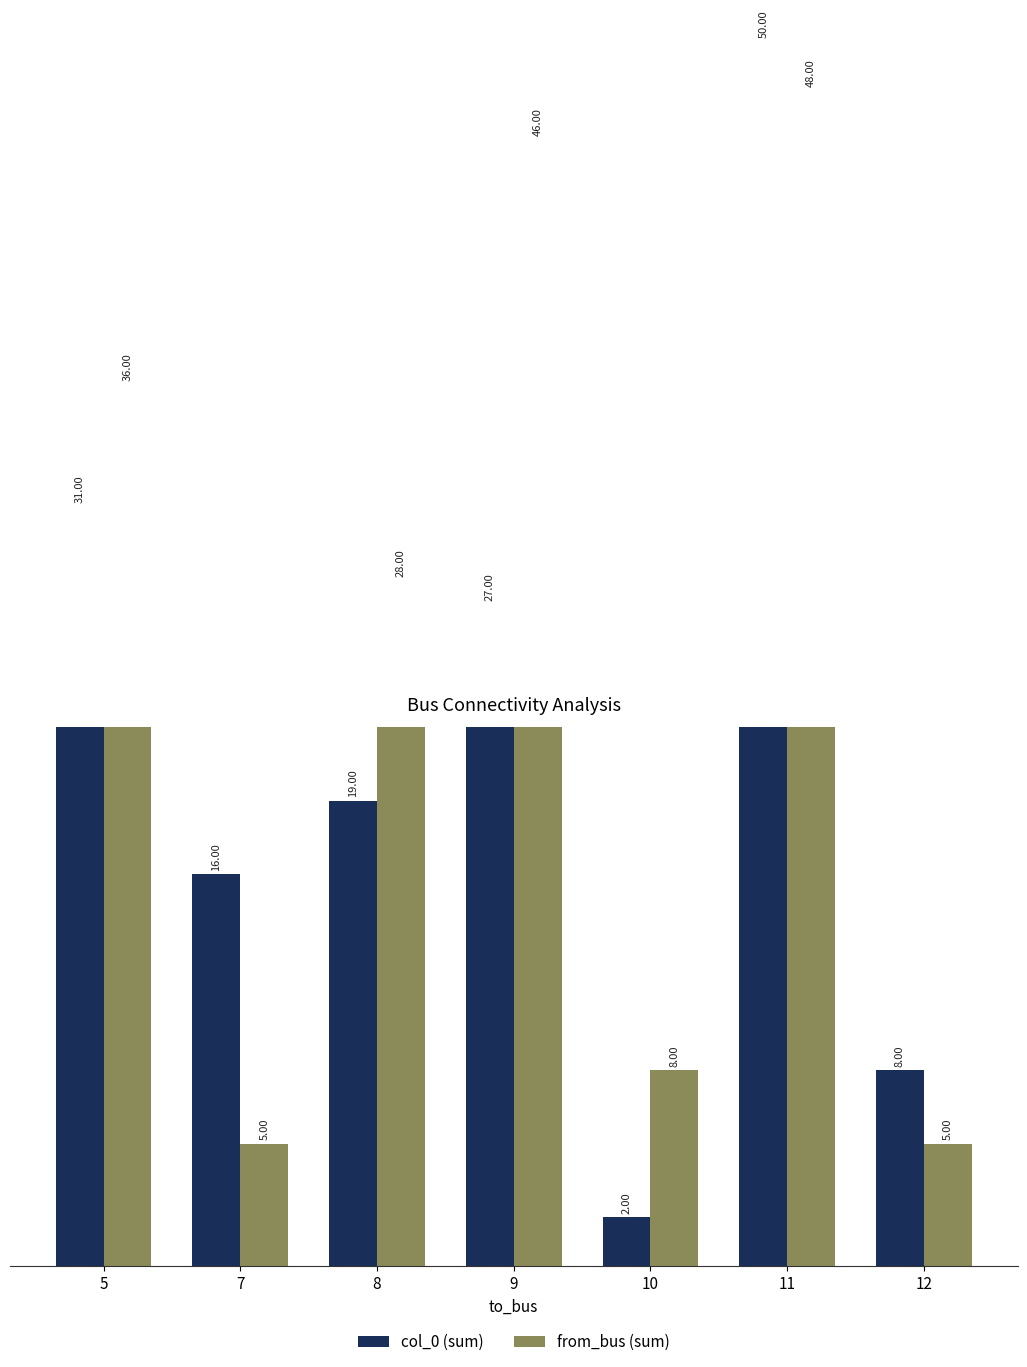

Which series has the largest range (max minus min)?

col_0 (sum)